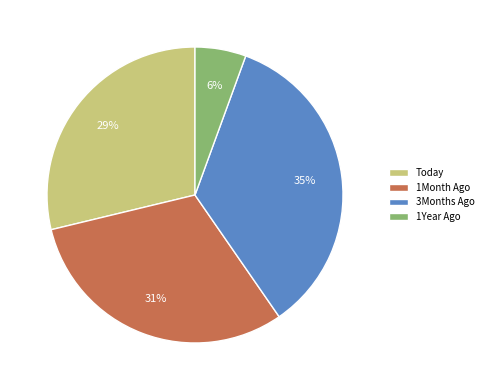

Combined, do 1Month Ago and 1Year Ago account for over 50%?

No